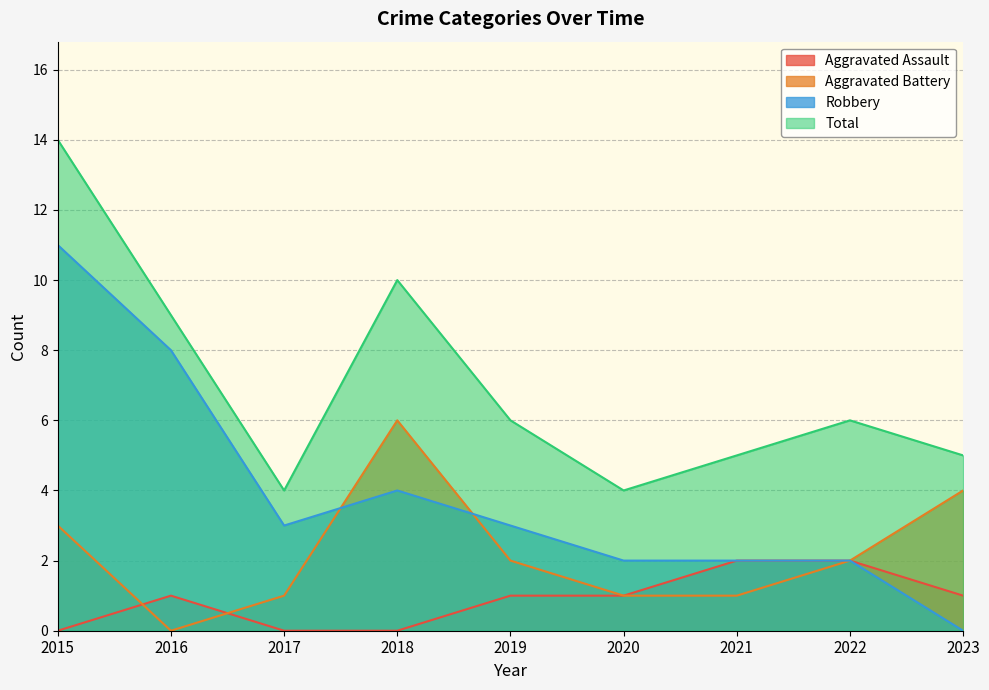

At which label does Aggravated Battery reach its minimum?

2016